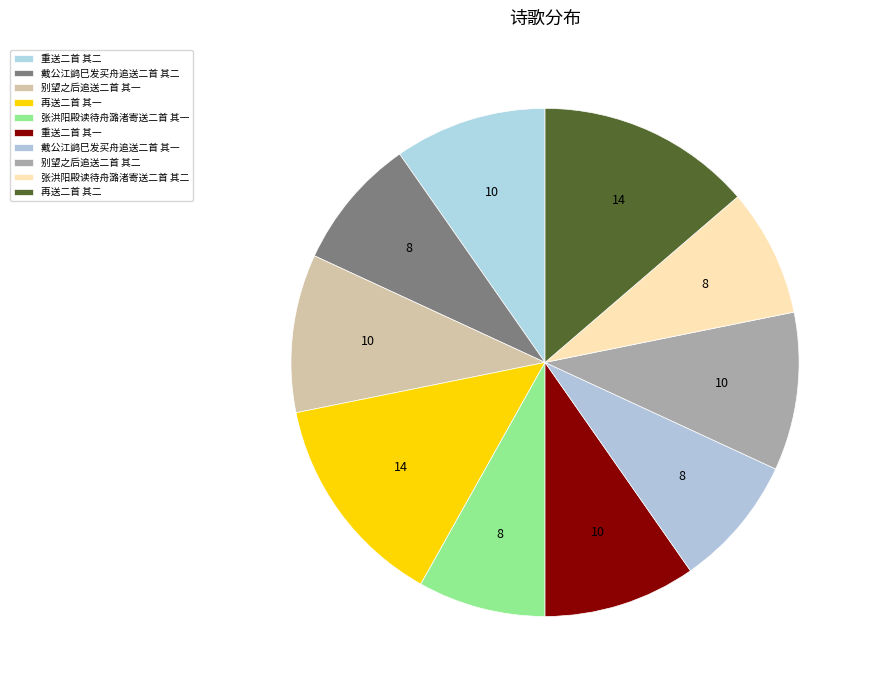

Which category has the biggest portion of the pie?

再送二首 其二